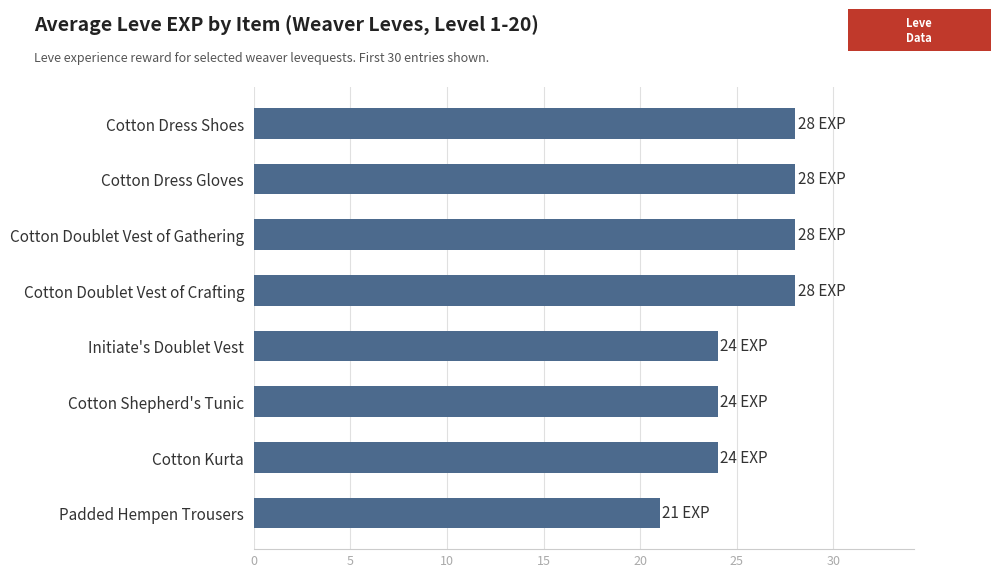

What is the maximum value shown in the chart?

28